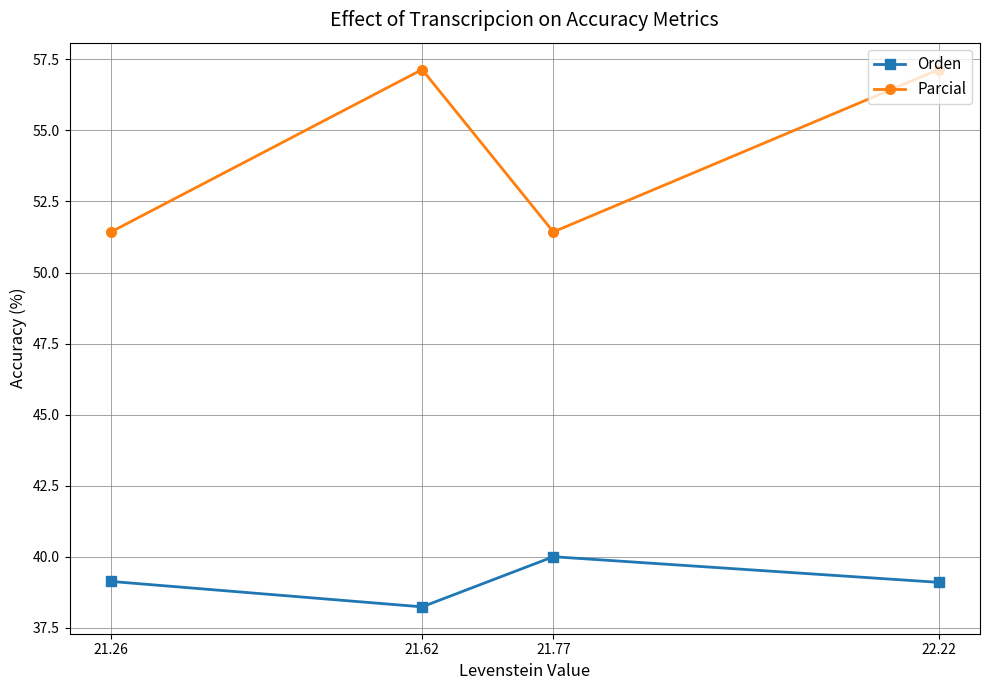

Rank the series by their average value, from highest to lowest.

Parcial, Orden